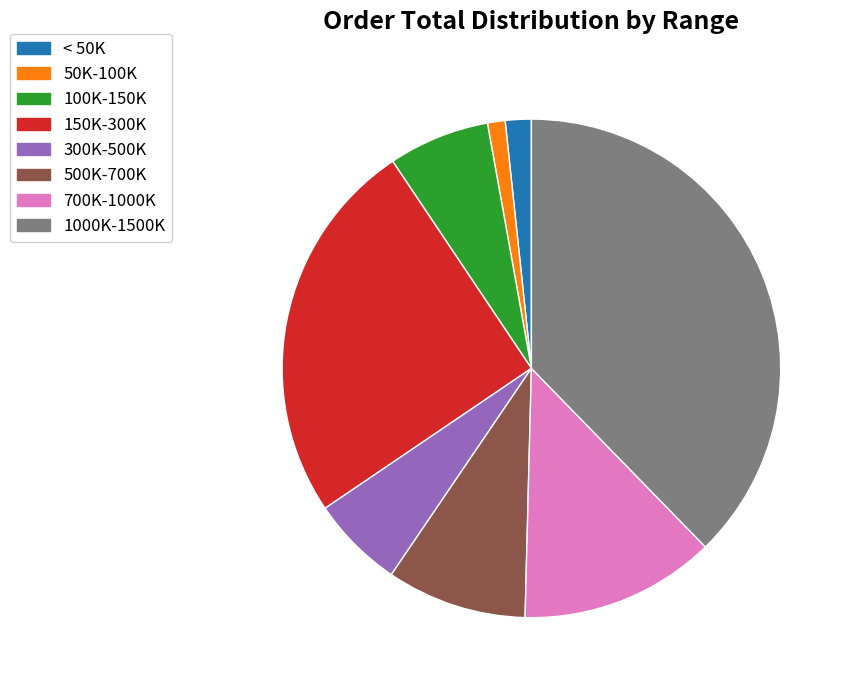

Does 1000K-1500K account for over 50% of the chart?

No